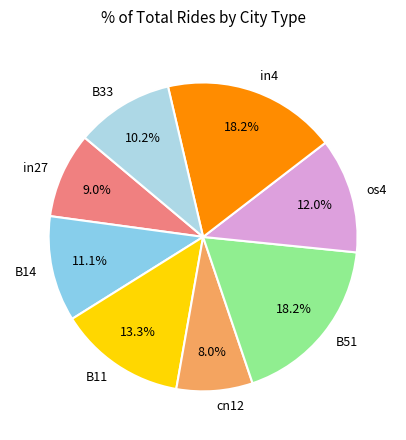

The cn12 slice represents 8% of the pie. True or false?

True